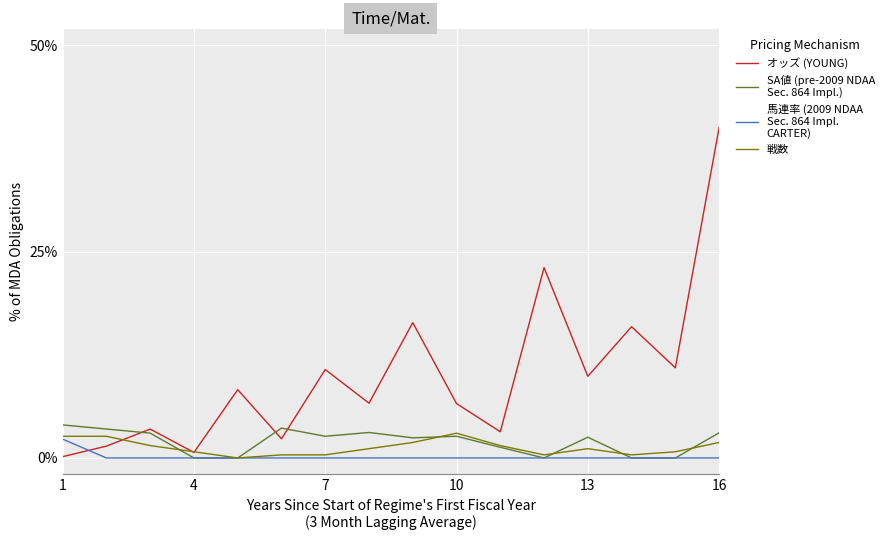

What is the maximum value shown in the chart?

40.0